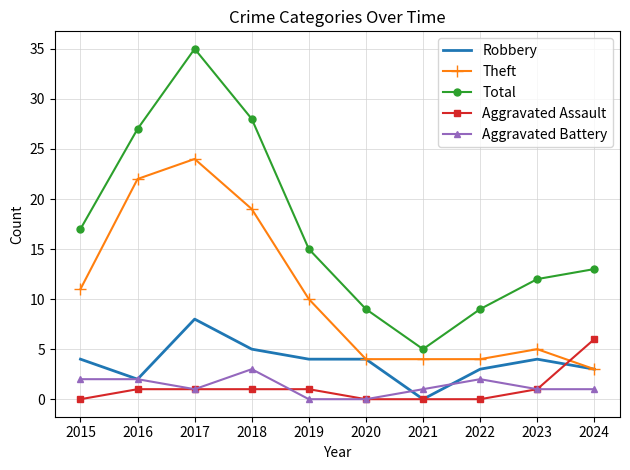

What is the average value of the Aggravated Assault series?

1